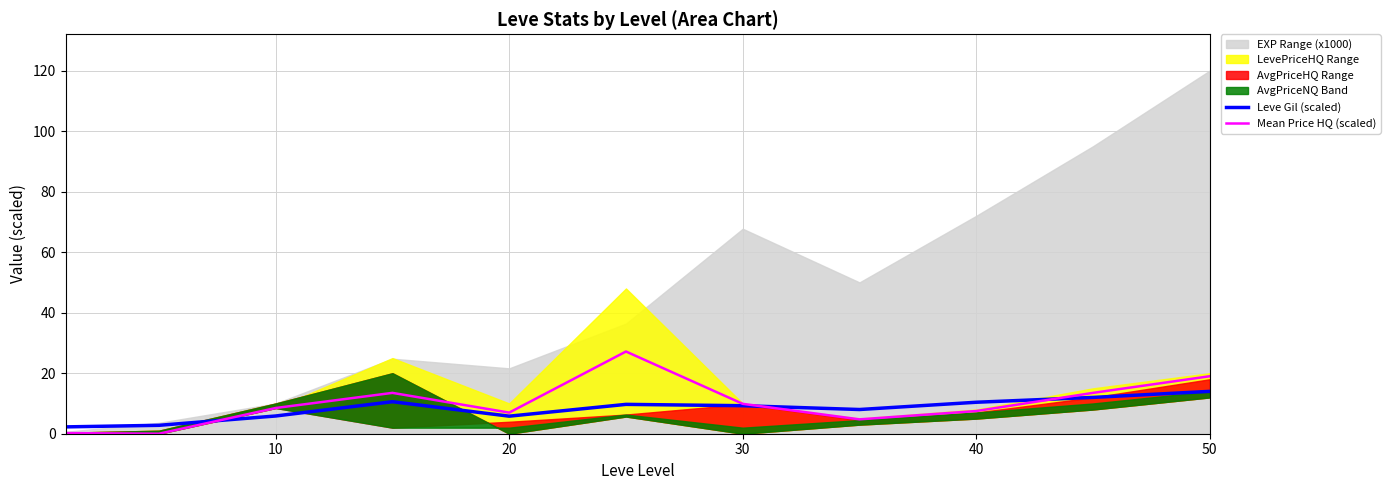

At how many categories does at least one series exceed 1?

11